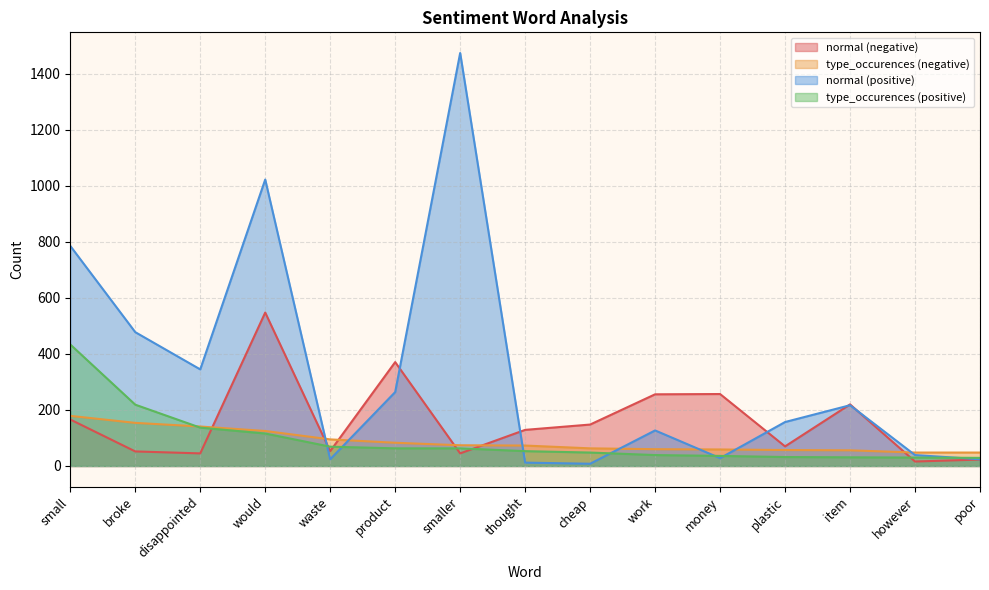

How many times do normal (negative) and type_occurences (positive) cross each other?

6